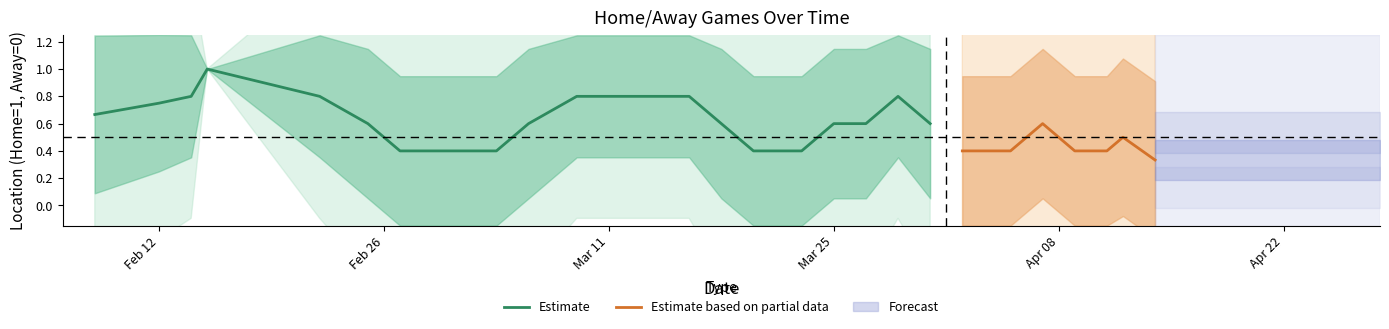

What is the lowest value of the Estimate series?

0.4